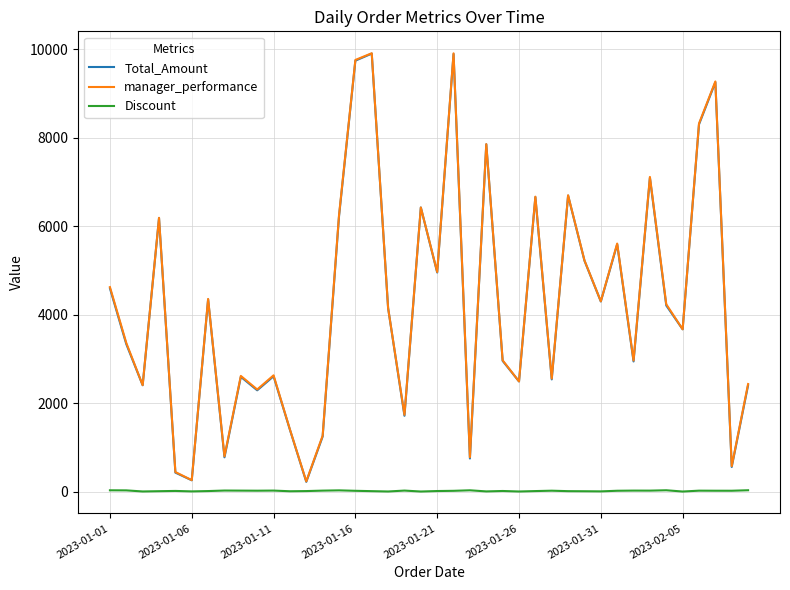

What is the maximum value for Total_Amount?

9904.4